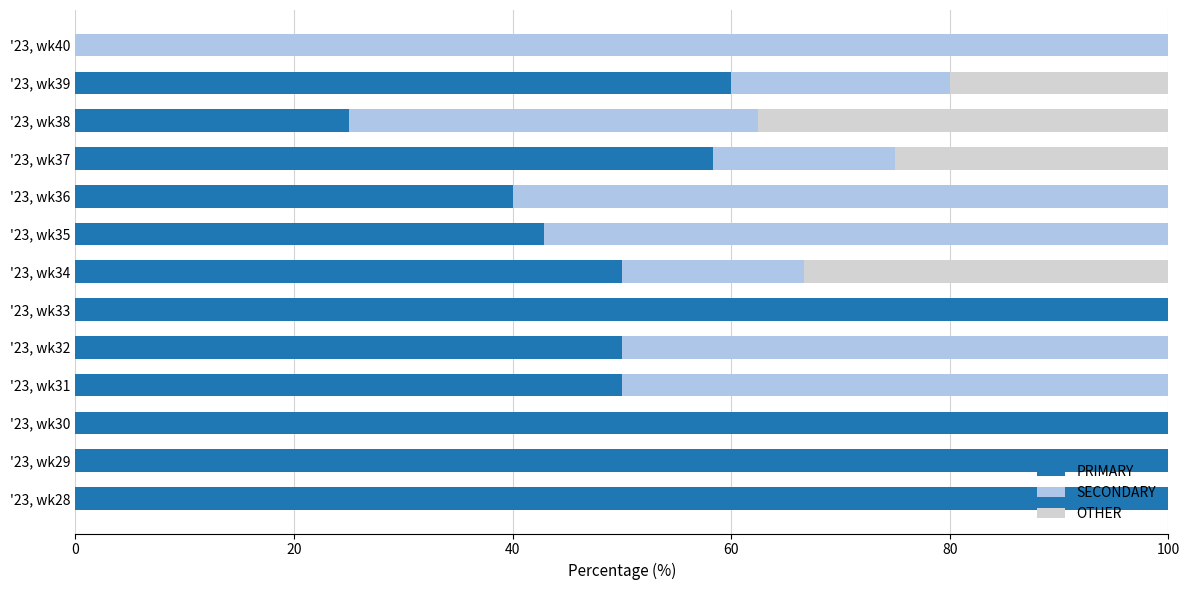

Is it true that PRIMARY equals 40.0 at '23, wk36?

True